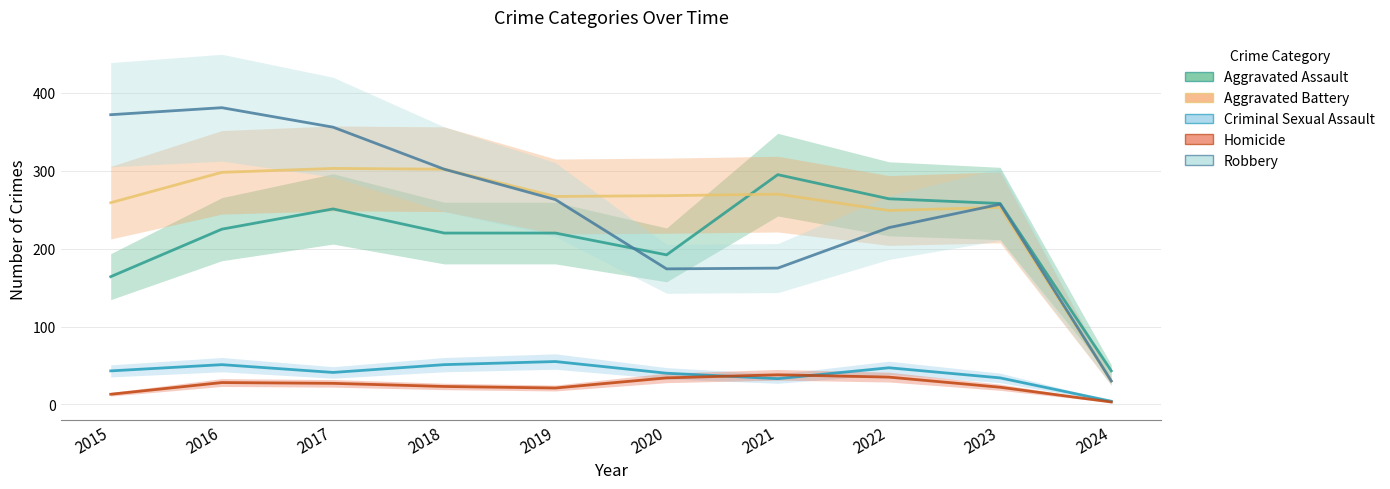

What is the sum of all Homicide values?

244